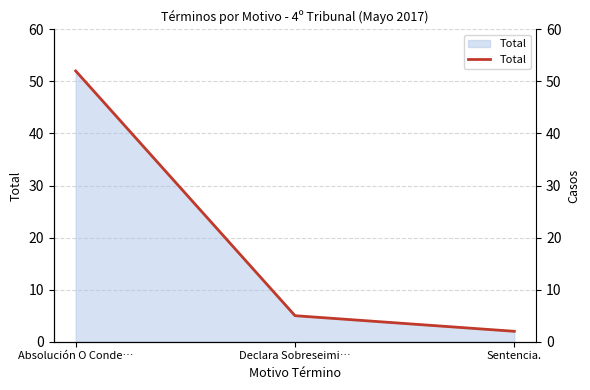

What is the maximum value shown in the chart?

52